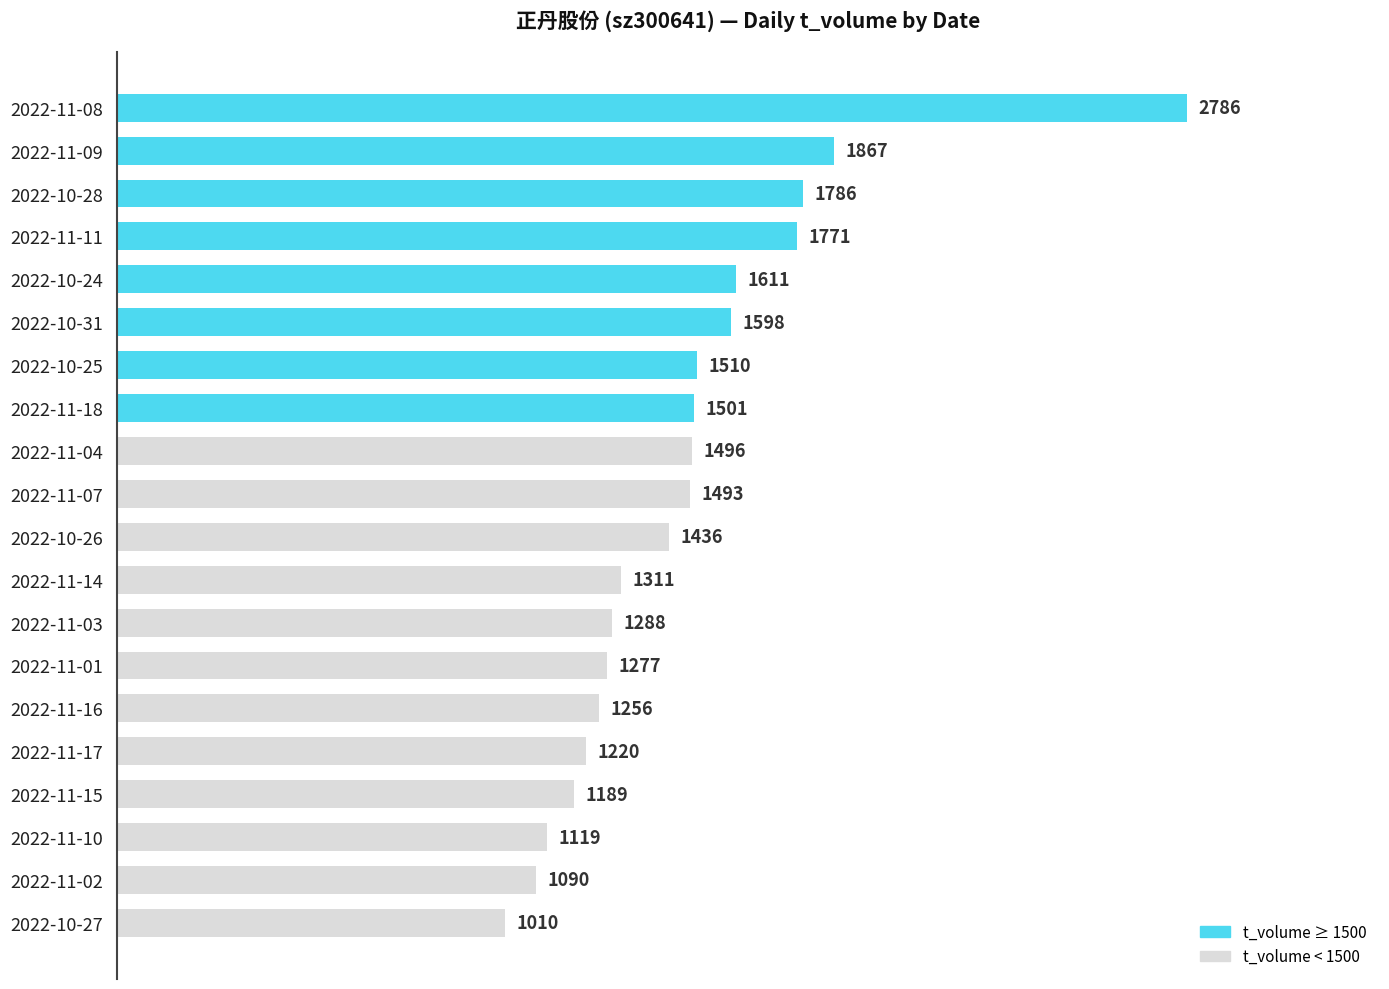

What is the greatest value displayed?

2786